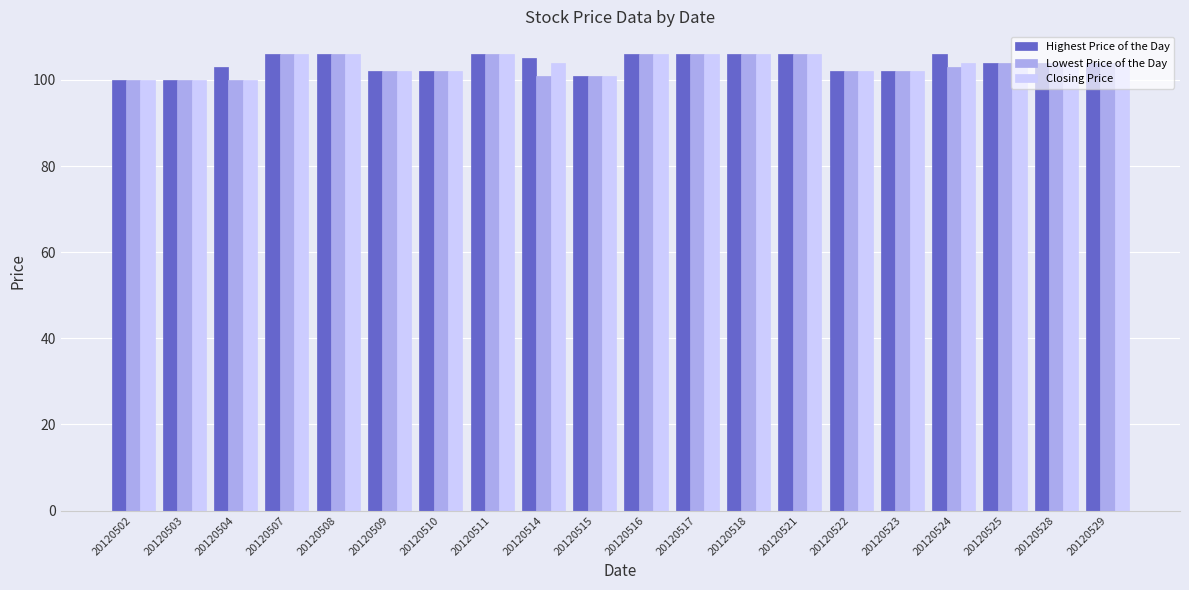

How many groups of bars are there?

20